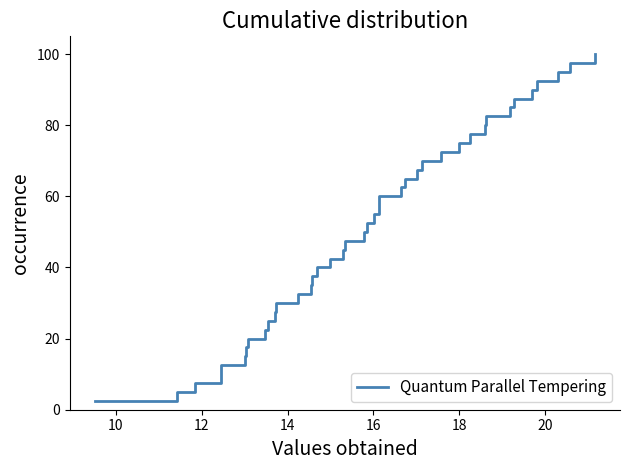

Does the chart display data point markers on the line(s)?

No